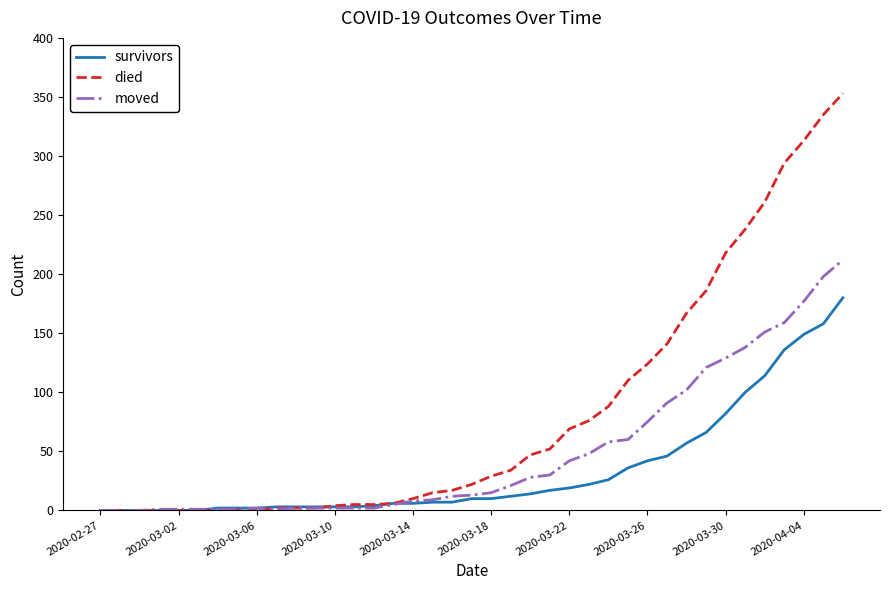

What is the maximum value for moved?

212